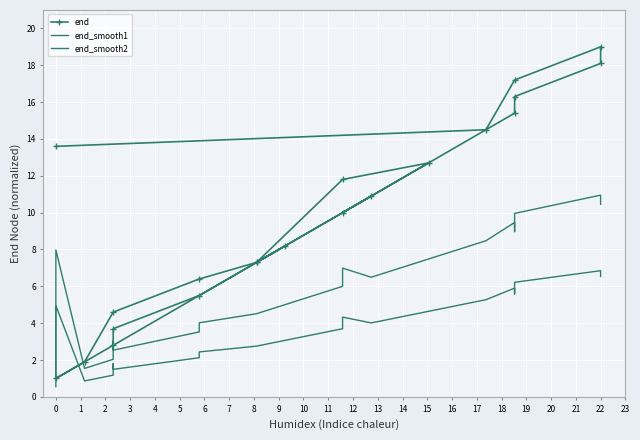

Which series has the widest spread of values?

end